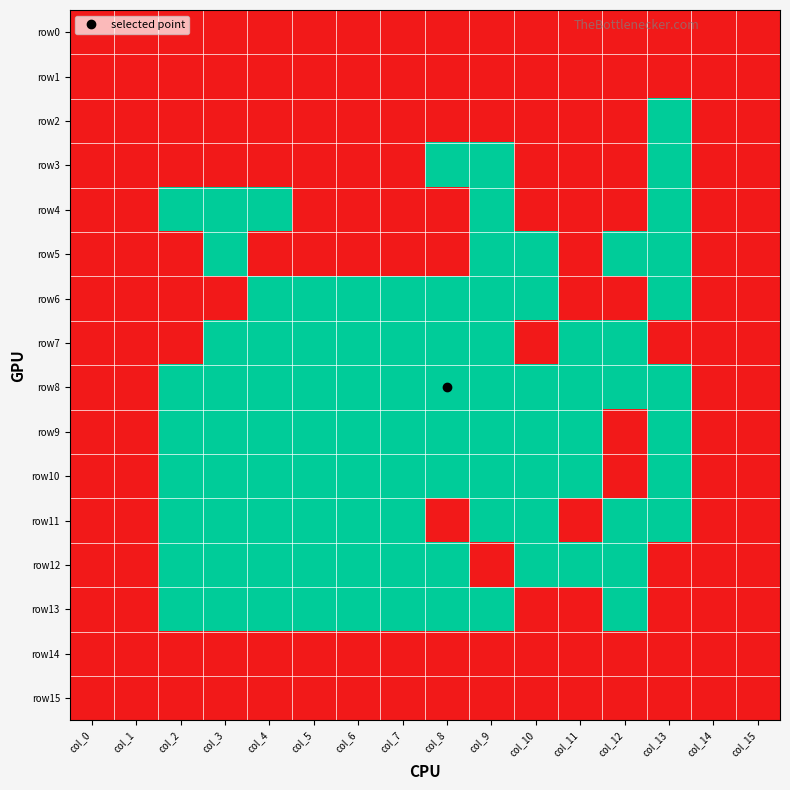

Reading left to right, extract all data points from this chart.

row0: col_0=1	col_1=1	col_2=1	col_3=1	col_4=1	col_5=1	col_6=1	col_7=1	col_8=1	col_9=1	col_10=1	col_11=1	col_12=1	col_13=1	col_14=1	col_15=1
row1: col_0=1	col_1=1	col_2=1	col_3=1	col_4=1	col_5=1	col_6=1	col_7=1	col_8=1	col_9=1	col_10=1	col_11=1	col_12=1	col_13=1	col_14=1	col_15=1
row2: col_0=1	col_1=1	col_2=1	col_3=1	col_4=1	col_5=1	col_6=1	col_7=1	col_8=1	col_9=1	col_10=1	col_11=1	col_12=1	col_13=0	col_14=1	col_15=1
row3: col_0=1	col_1=1	col_2=1	col_3=1	col_4=1	col_5=1	col_6=1	col_7=1	col_8=0	col_9=0	col_10=1	col_11=1	col_12=1	col_13=0	col_14=1	col_15=1
row4: col_0=1	col_1=1	col_2=0	col_3=0	col_4=0	col_5=1	col_6=1	col_7=1	col_8=1	col_9=0	col_10=1	col_11=1	col_12=1	col_13=0	col_14=1	col_15=1
row5: col_0=1	col_1=1	col_2=1	col_3=0	col_4=1	col_5=1	col_6=1	col_7=1	col_8=1	col_9=0	col_10=0	col_11=1	col_12=0	col_13=0	col_14=1	col_15=1
row6: col_0=1	col_1=1	col_2=1	col_3=1	col_4=0	col_5=0	col_6=0	col_7=0	col_8=0	col_9=0	col_10=0	col_11=1	col_12=1	col_13=0	col_14=1	col_15=1
row7: col_0=1	col_1=1	col_2=1	col_3=0	col_4=0	col_5=0	col_6=0	col_7=0	col_8=0	col_9=0	col_10=1	col_11=0	col_12=0	col_13=1	col_14=1	col_15=1
row8: col_0=1	col_1=1	col_2=0	col_3=0	col_4=0	col_5=0	col_6=0	col_7=0	col_8=0	col_9=0	col_10=0	col_11=0	col_12=0	col_13=0	col_14=1	col_15=1
row9: col_0=1	col_1=1	col_2=0	col_3=0	col_4=0	col_5=0	col_6=0	col_7=0	col_8=0	col_9=0	col_10=0	col_11=0	col_12=1	col_13=0	col_14=1	col_15=1
row10: col_0=1	col_1=1	col_2=0	col_3=0	col_4=0	col_5=0	col_6=0	col_7=0	col_8=0	col_9=0	col_10=0	col_11=0	col_12=1	col_13=0	col_14=1	col_15=1
row11: col_0=1	col_1=1	col_2=0	col_3=0	col_4=0	col_5=0	col_6=0	col_7=0	col_8=1	col_9=0	col_10=0	col_11=1	col_12=0	col_13=0	col_14=1	col_15=1
row12: col_0=1	col_1=1	col_2=0	col_3=0	col_4=0	col_5=0	col_6=0	col_7=0	col_8=0	col_9=1	col_10=0	col_11=0	col_12=0	col_13=1	col_14=1	col_15=1
row13: col_0=1	col_1=1	col_2=0	col_3=0	col_4=0	col_5=0	col_6=0	col_7=0	col_8=0	col_9=0	col_10=1	col_11=1	col_12=0	col_13=1	col_14=1	col_15=1
row14: col_0=1	col_1=1	col_2=1	col_3=1	col_4=1	col_5=1	col_6=1	col_7=1	col_8=1	col_9=1	col_10=1	col_11=1	col_12=1	col_13=1	col_14=1	col_15=1
row15: col_0=1	col_1=1	col_2=1	col_3=1	col_4=1	col_5=1	col_6=1	col_7=1	col_8=1	col_9=1	col_10=1	col_11=1	col_12=1	col_13=1	col_14=1	col_15=1